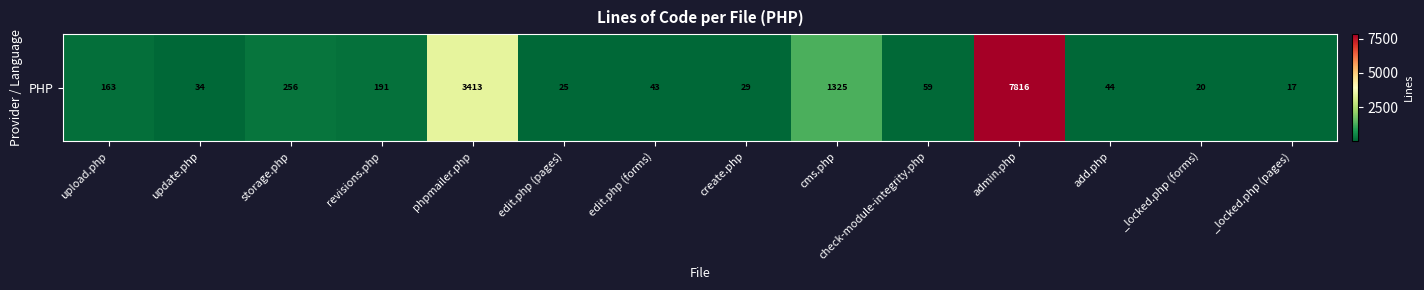

True or false: the data shows 163 at upload.php.

True